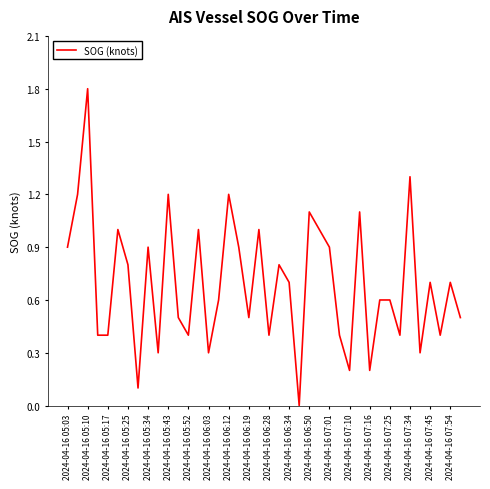

True or false: the data has more than 0 interior local peaks.

True